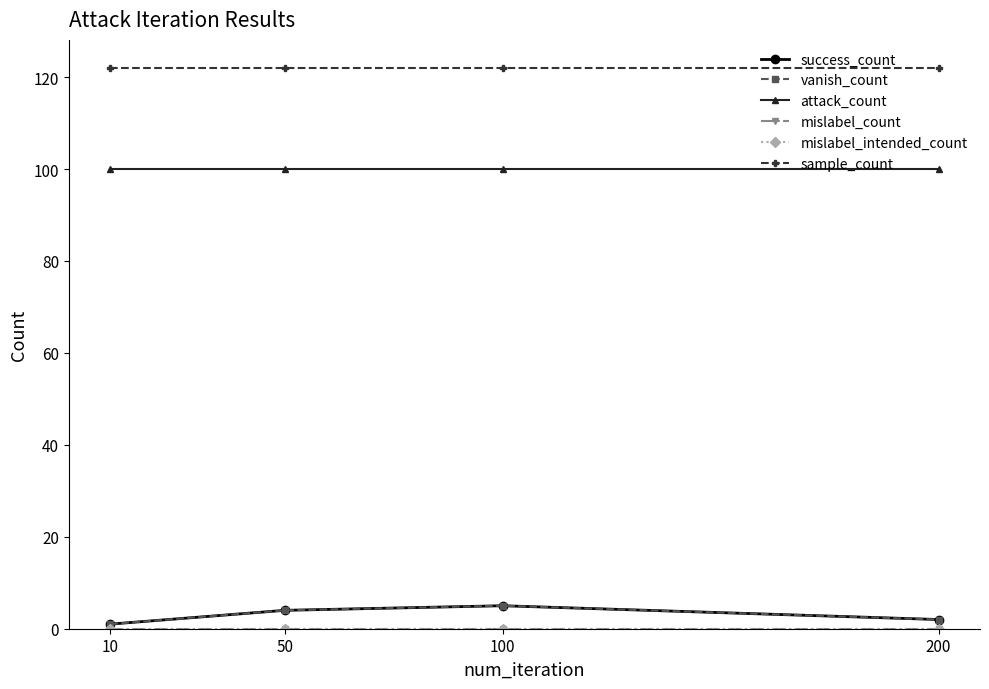

Which has a higher value, 100 or 10?

100